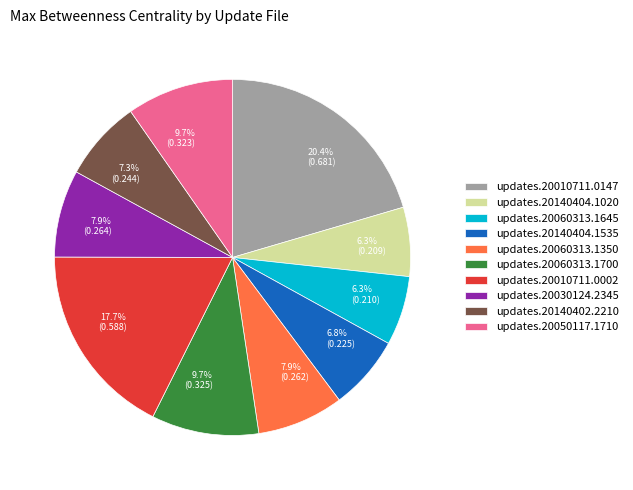

How many segments does this pie chart have?

10